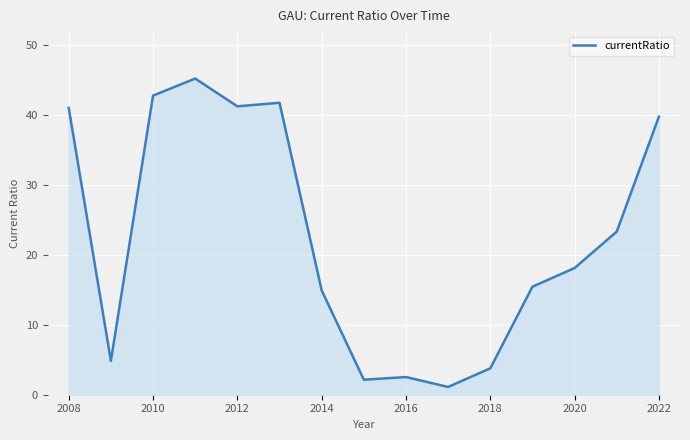

Reading left to right, transcribe all the data shown in this chart.

41.0	4.8	42.8	45.2	41.2	41.7	14.9	2.1	2.5	1.1	3.8	15.5	18.1	23.3	39.8